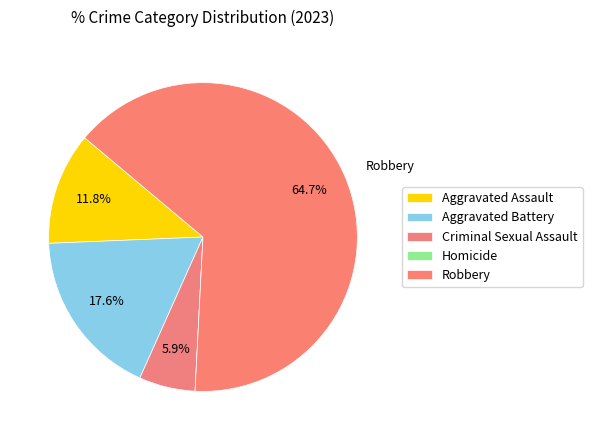

Is there any slice that represents more than half of the pie?

Yes